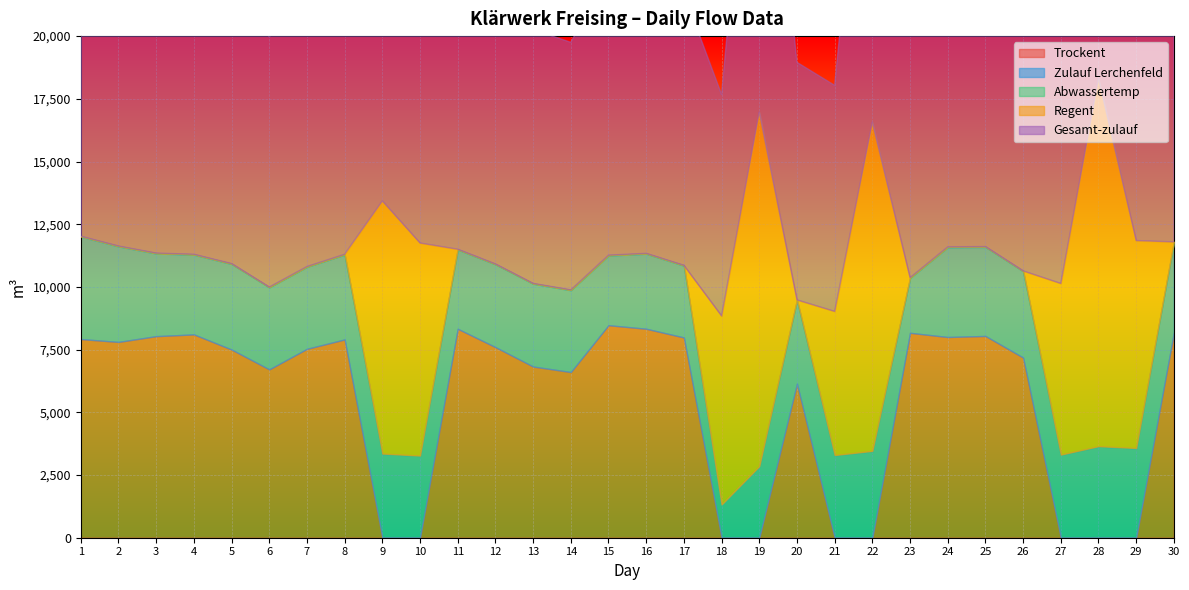

Reading left to right, transcribe all the data shown in this chart.

Trockent: 1=7921	2=7807	3=8037	4=8107	5=7504	6=6712	7=7532	8=7906	9=0	10=0	11=8331	12=7600	13=6826	14=6606	15=8474	16=8332	17=7985	18=0	19=0	20=6143	21=0	22=0	23=8170	24=8003	25=8045	26=7183	27=0	28=0	29=0	30=8178
Zulauf Lerchenfeld: 1=4087	2=3809	3=3297	4=3179	5=3411	6=3268	7=3267	8=3381	9=3339	10=3259	11=3157	12=3300	13=3299	14=3262	15=2777	16=2991	17=2863	18=1311	19=2836	20=3327	21=3281	22=3446	23=2184	24=3578	25=3548	26=3442	27=3302	28=3633	29=3560	30=3602
Abwassertemp: 1=16	2=16	3=16	4=16	5=16	6=16	7=16	8=16	9=16	10=16	11=16	12=16	13=16	14=16	15=16	16=16	17=16	18=15	19=15	20=15	21=15	22=16	23=17	24=17	25=16	26=16	27=11	28=16	29=17	30=17
Regent: 1=0	2=0	3=0	4=0	5=0	6=0	7=0	8=0	9=10074	10=8477	11=0	12=0	13=0	14=0	15=0	16=0	17=0	18=7519	19=14118	20=0	21=5730	22=13104	23=0	24=0	25=0	26=0	27=6827	28=14662	29=8272	30=0
Gesamt-zulauf: 1=12008	2=11616	3=11334	4=11286	5=10915	6=9980	7=10799	8=11287	9=13413	10=11736	11=11488	12=10900	13=10125	14=9868	15=11251	16=11323	17=10848	18=8830	19=16954	20=9470	21=9011	22=16550	23=10354	24=11581	25=11593	26=10625	27=10129	28=18295	29=11832	30=11780